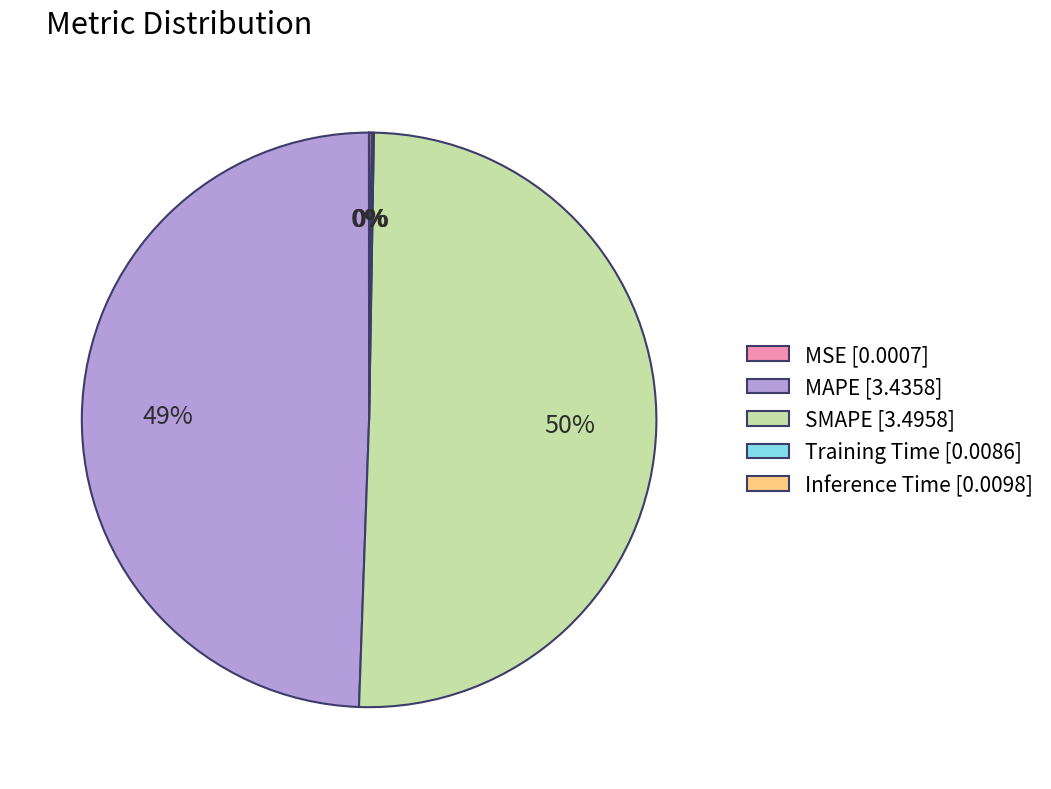

True or false: SMAPE accounts for 59% of the total.

False